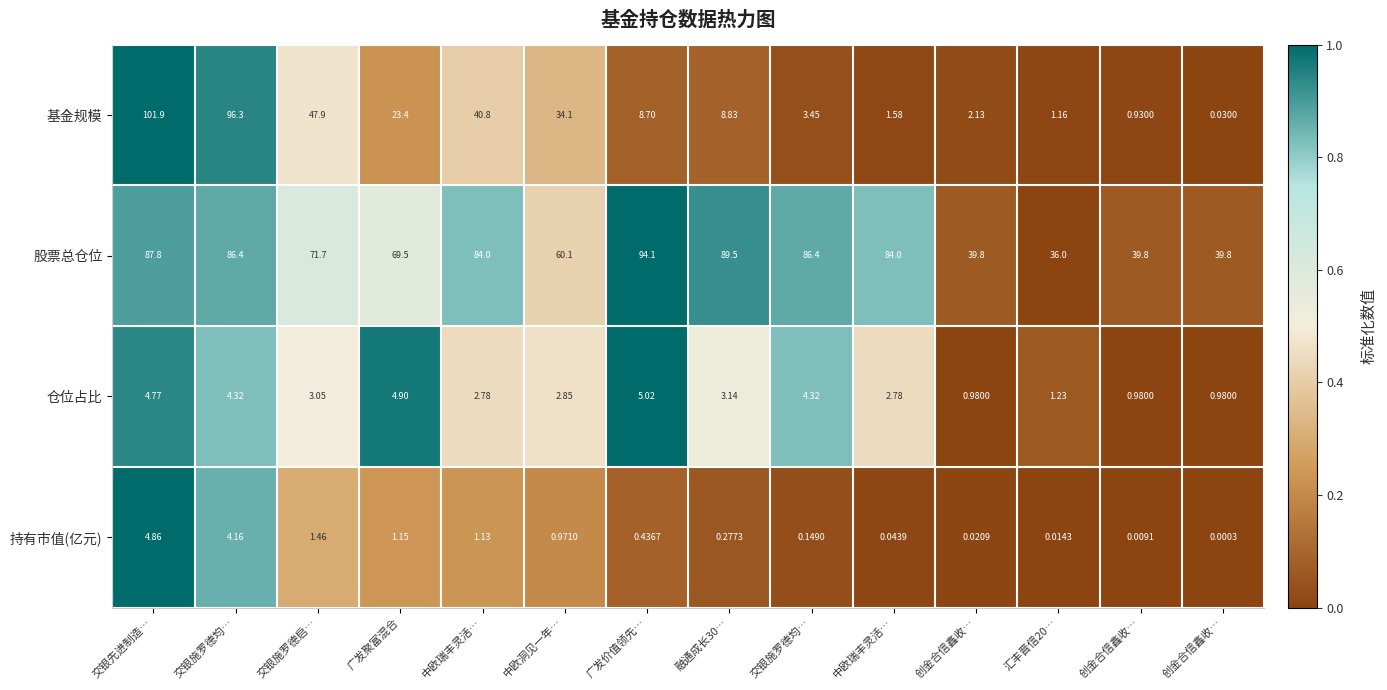

Which label corresponds to the smallest value in the chart?

创金合信鑫收…